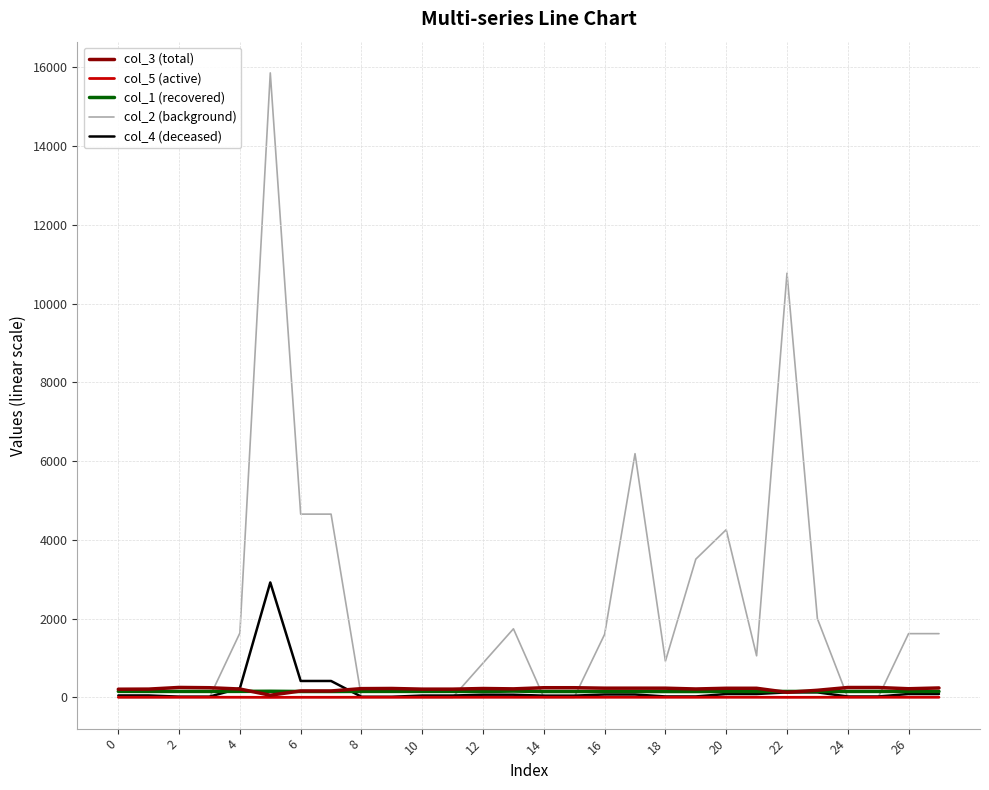

Which series has the largest range (max minus min)?

col_2 (background)